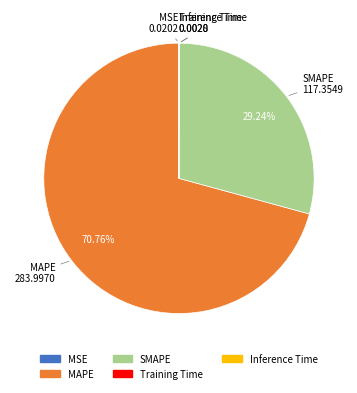

To the nearest percent, what is the average slice percentage?

20%